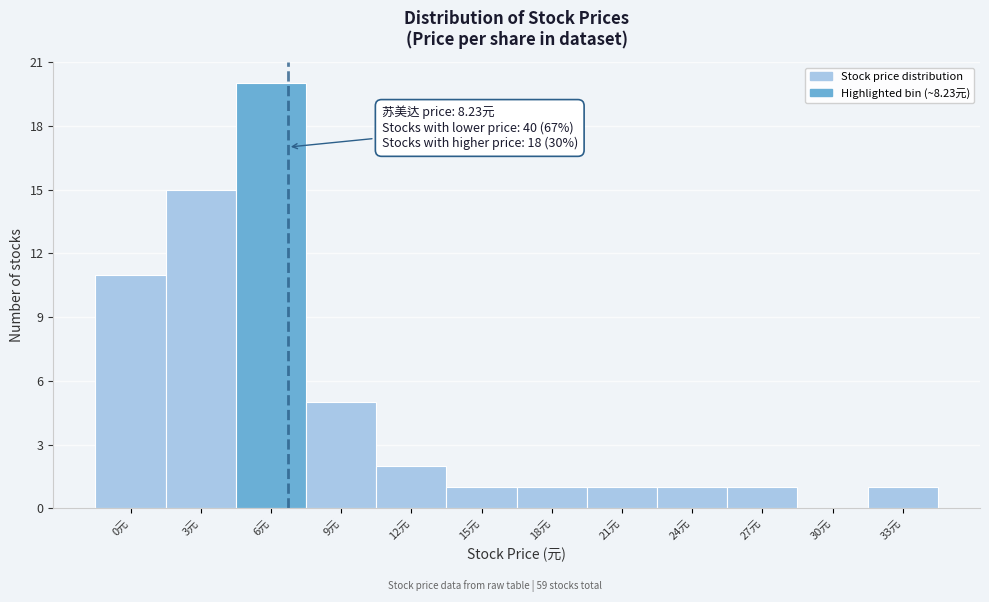

Reading left to right, transcribe all the data shown in this chart.

0元=11	3元=15	6元=20	9元=5	12元=2	15元=1	18元=1	21元=1	24元=1	27元=1	30元=0	33元=1